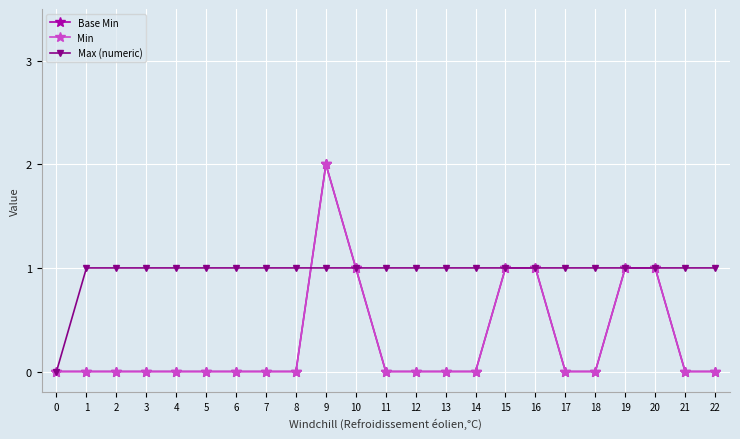

The Base Min series shows 1 at 15. True or false?

False